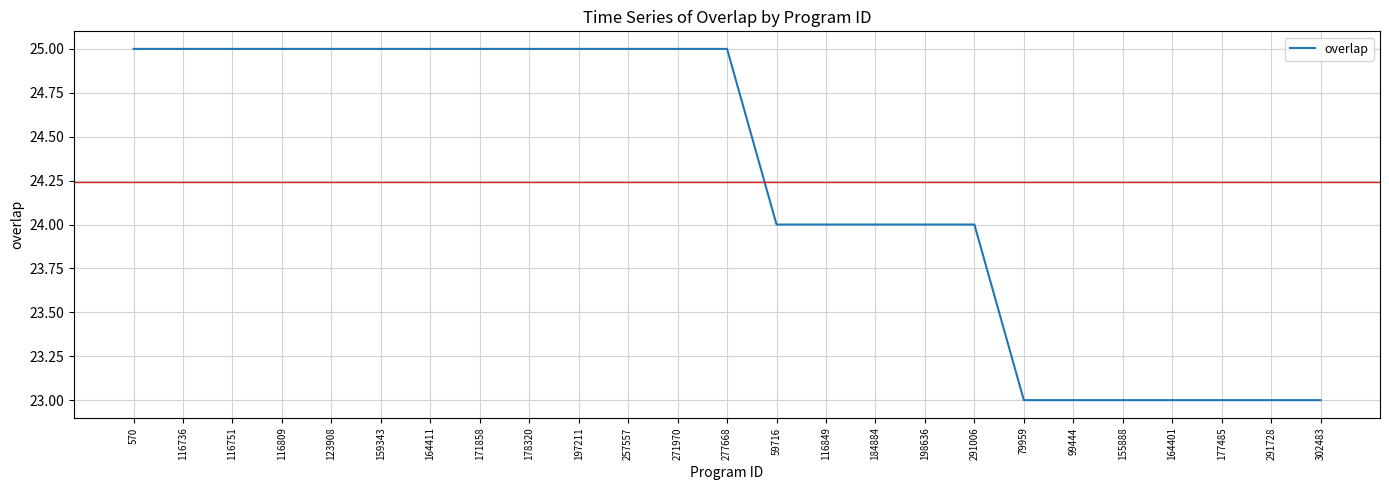

What is the ratio of the value at 116736 to the value at 277668?

1.0